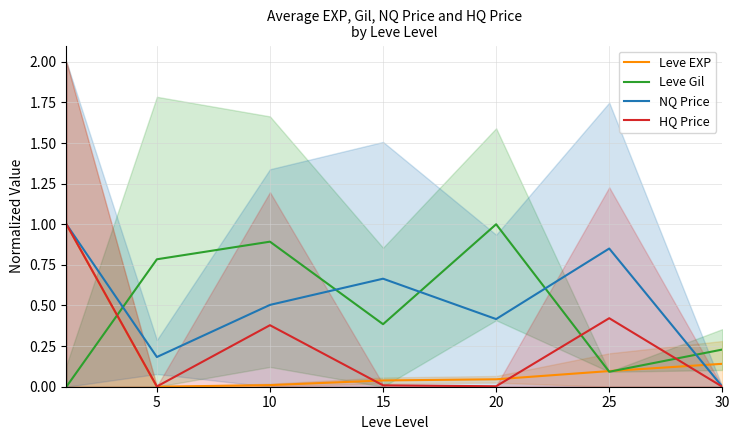

True or false: NQ Price and HQ Price cross at least once.

False